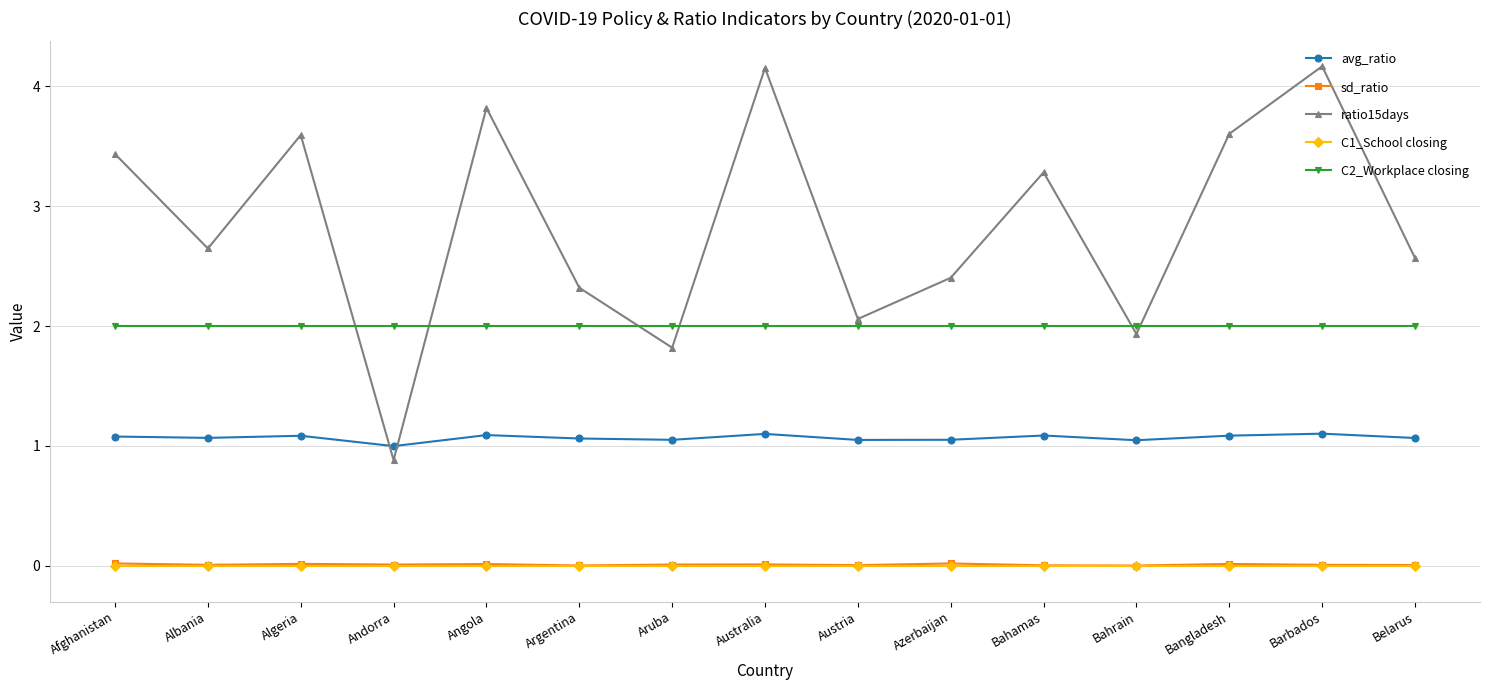

What is the total value across all series at Aruba?

4.9